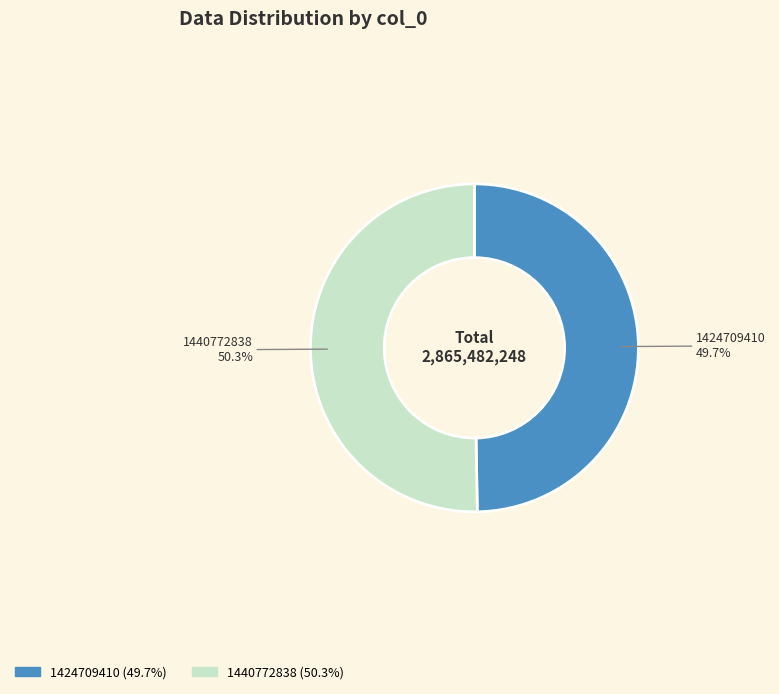

To the nearest percent, what portion does 1424709410 represent?

50%